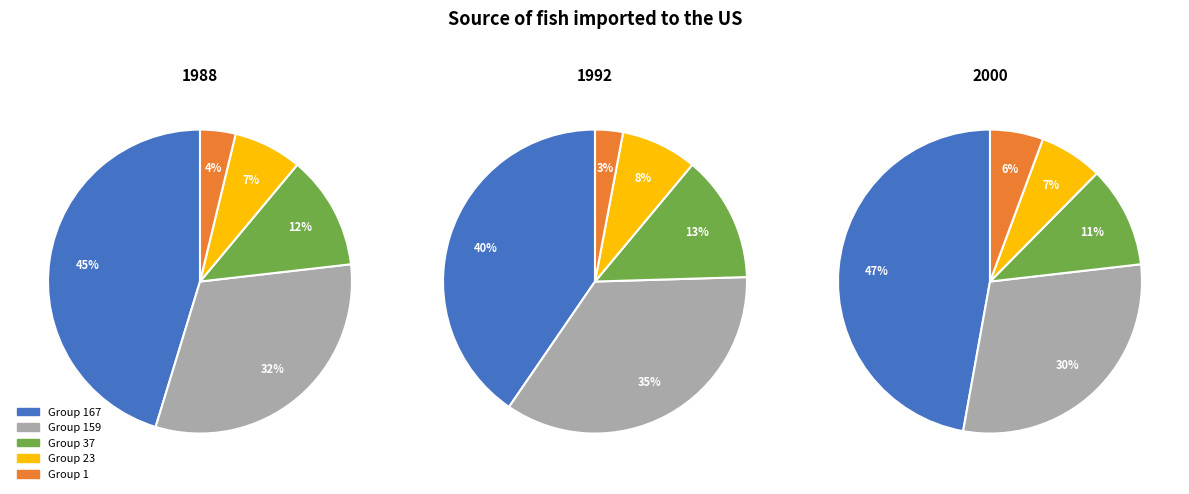

Is it true that 1 is 11% of the pie?

False